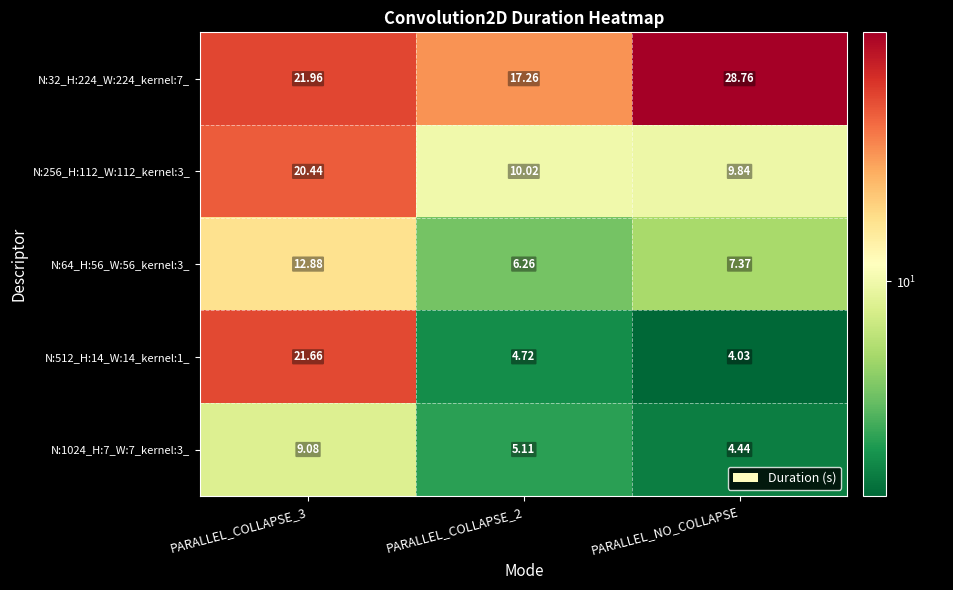

Where is N:64_H:56_W:56_kernel:3_ nearest to the value 9?

PARALLEL_NO_COLLAPSE